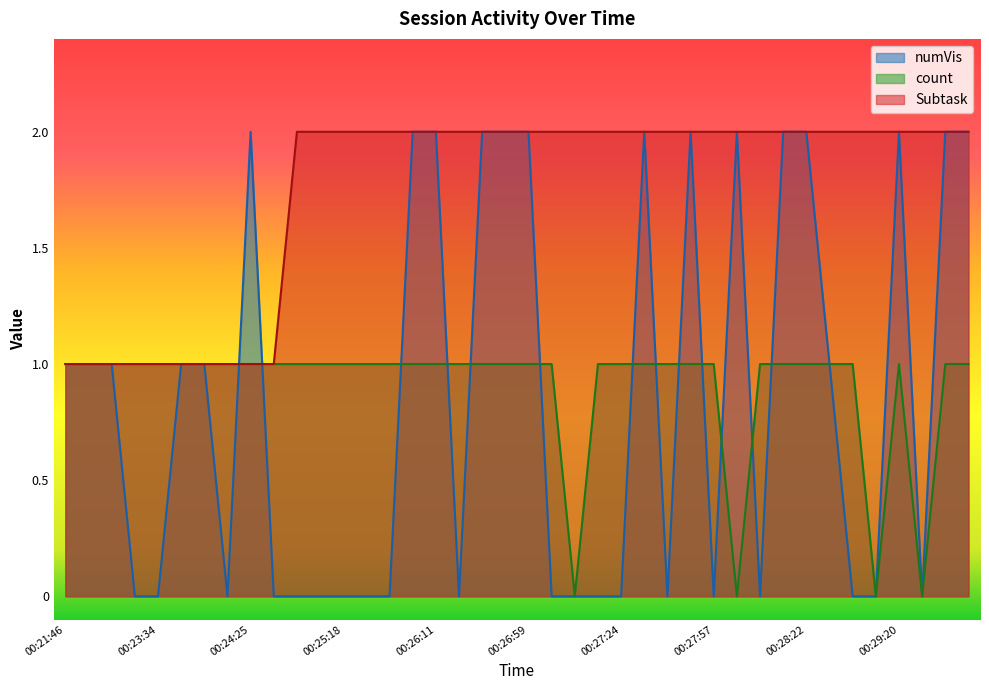

What is the difference between the maximum and minimum values in the count series?

1